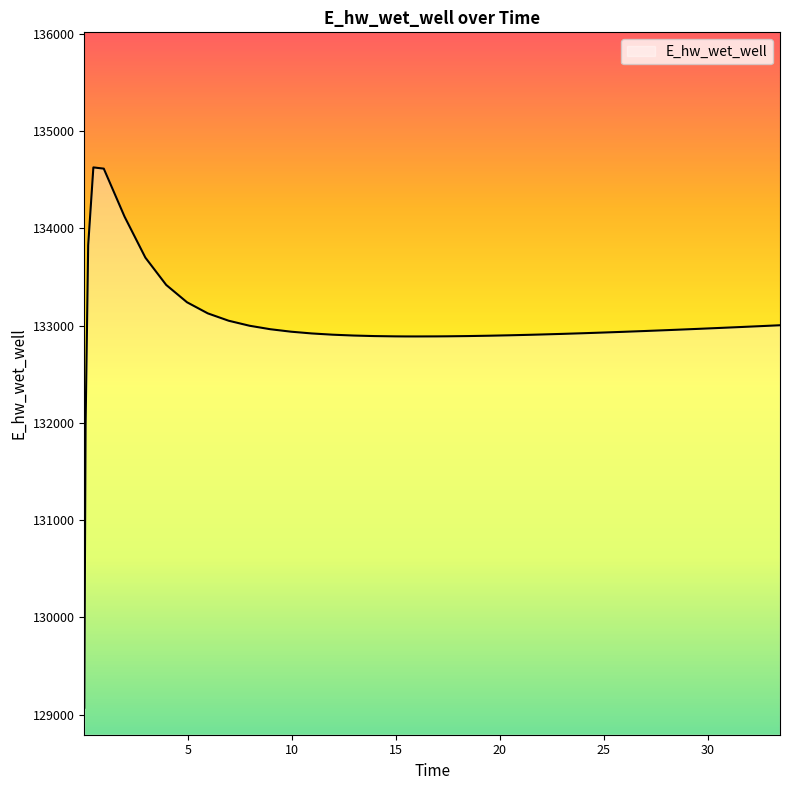

What is the difference between the maximum and minimum values?

5557.7